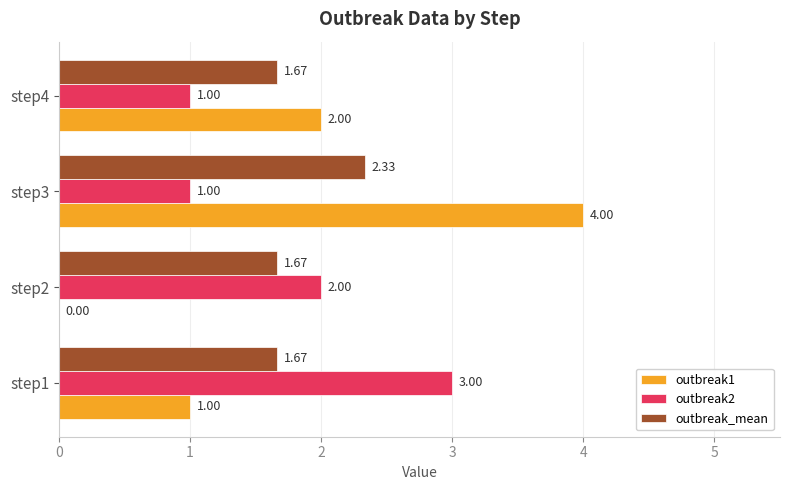

How many categories are shown in the chart?

4